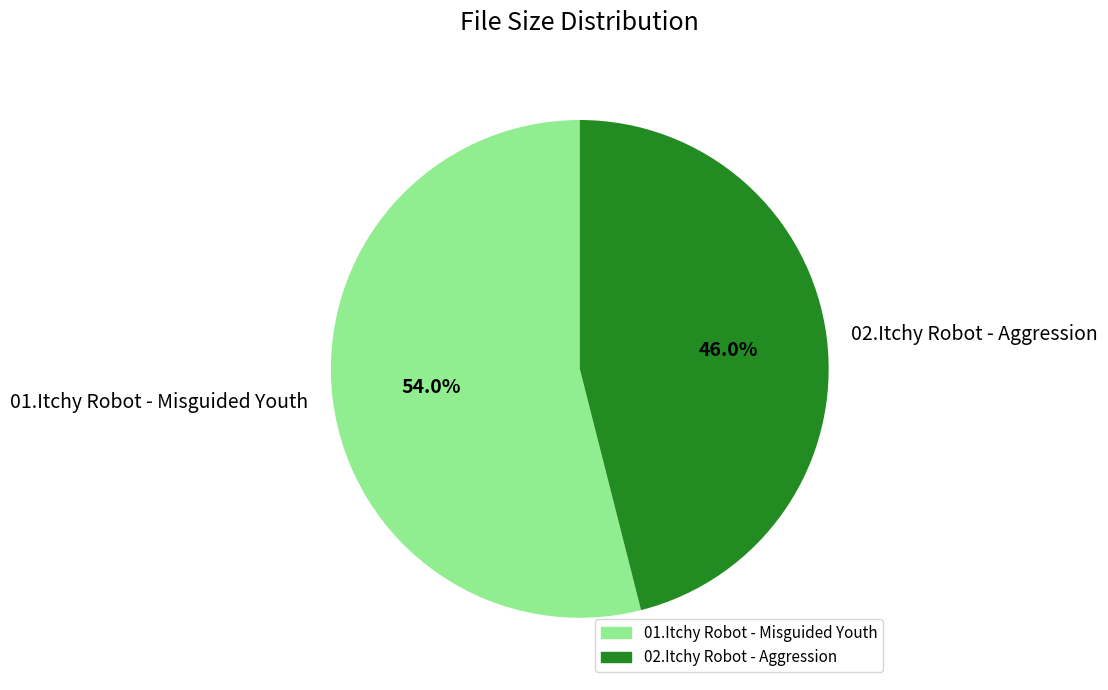

True or false: 02.Itchy Robot - Aggression accounts for 52% of the total.

False